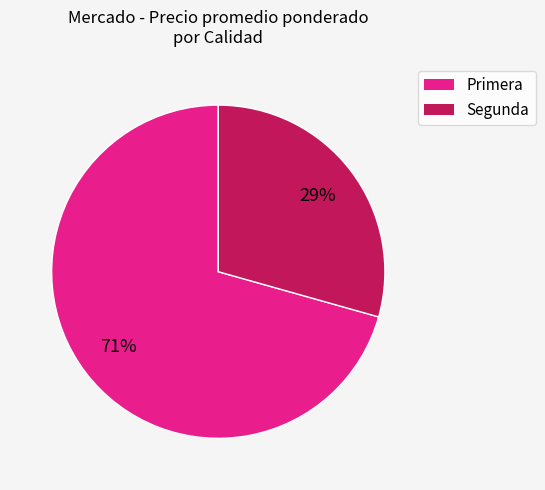

Is Primera the majority of the pie?

Yes